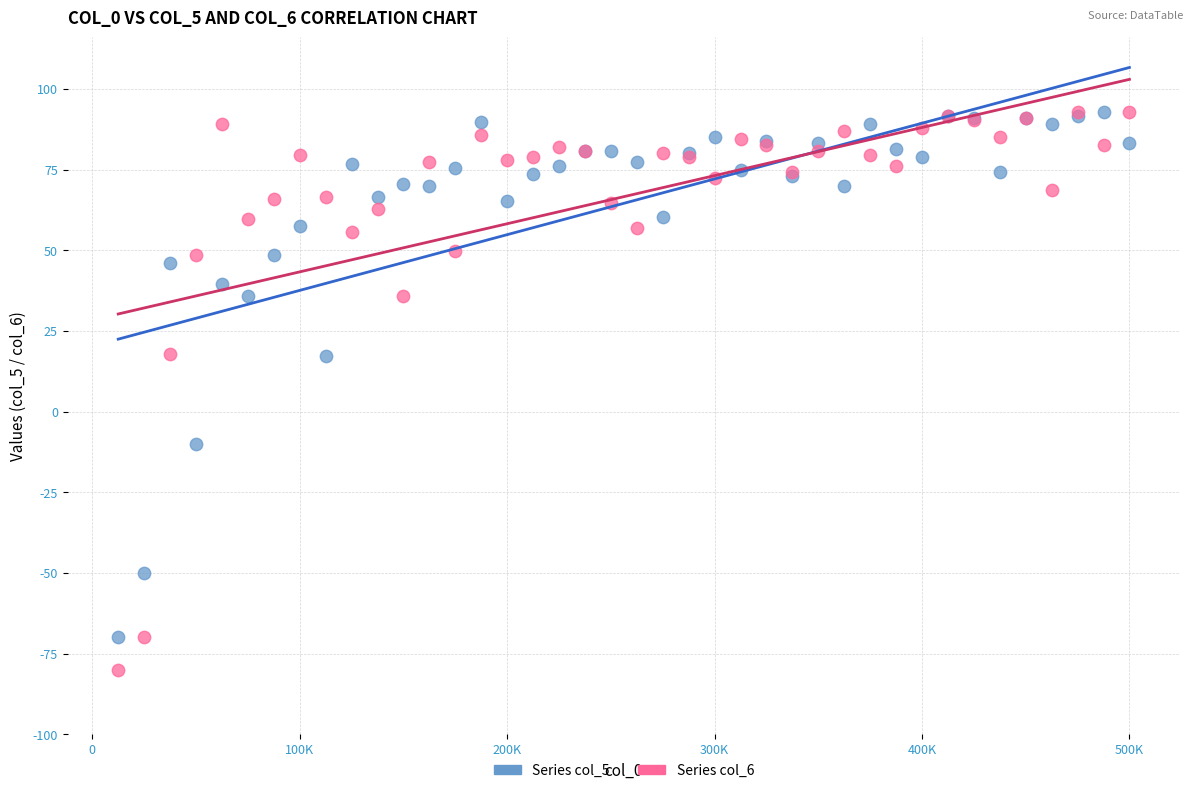

Which series has the largest Y range (max minus min)?

Series col_6